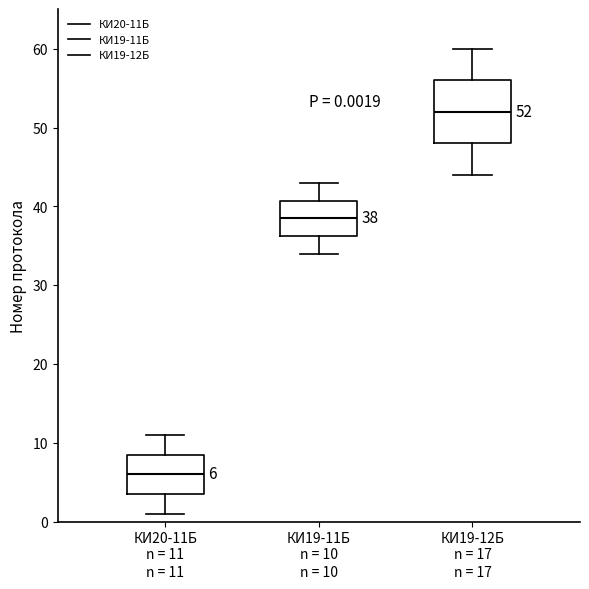

Which box is the tallest, from its lower edge to its upper edge?

КИ19-12Б n = 17